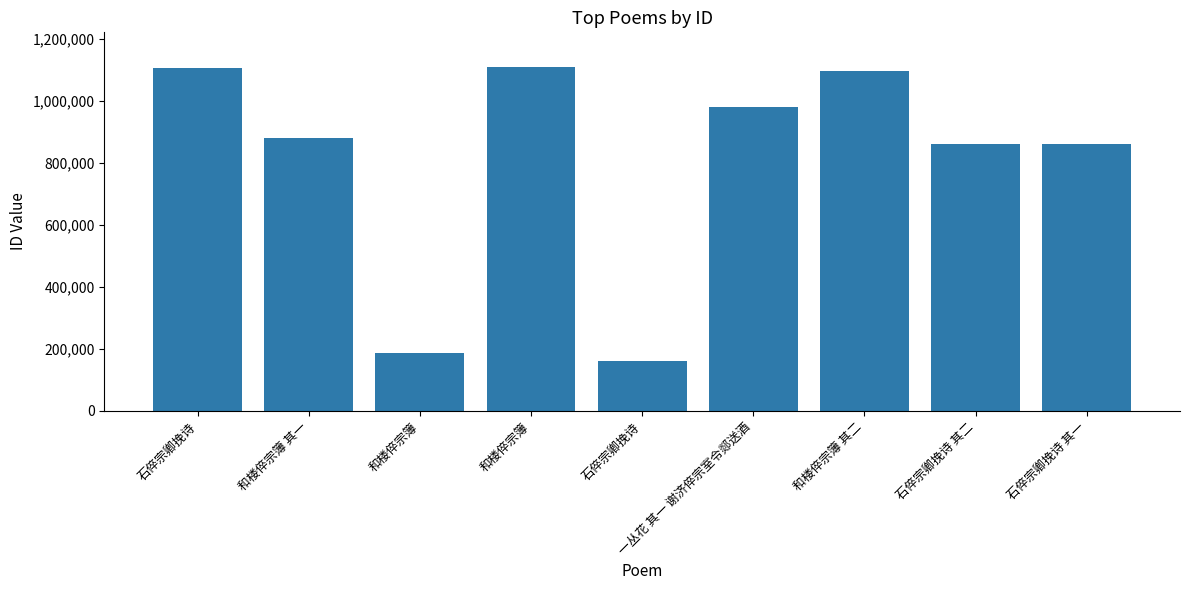

List the labels in order of value, smallest first.

石倅宗卿挽诗, 和楼倅宗簿, 石倅宗卿挽诗 其一, 石倅宗卿挽诗 其二, 和楼倅宗簿 其一, 一丛花 其一 谢济倅宗室令郯送酒, 和楼倅宗簿 其二, 石倅宗卿挽诗, 和楼倅宗簿